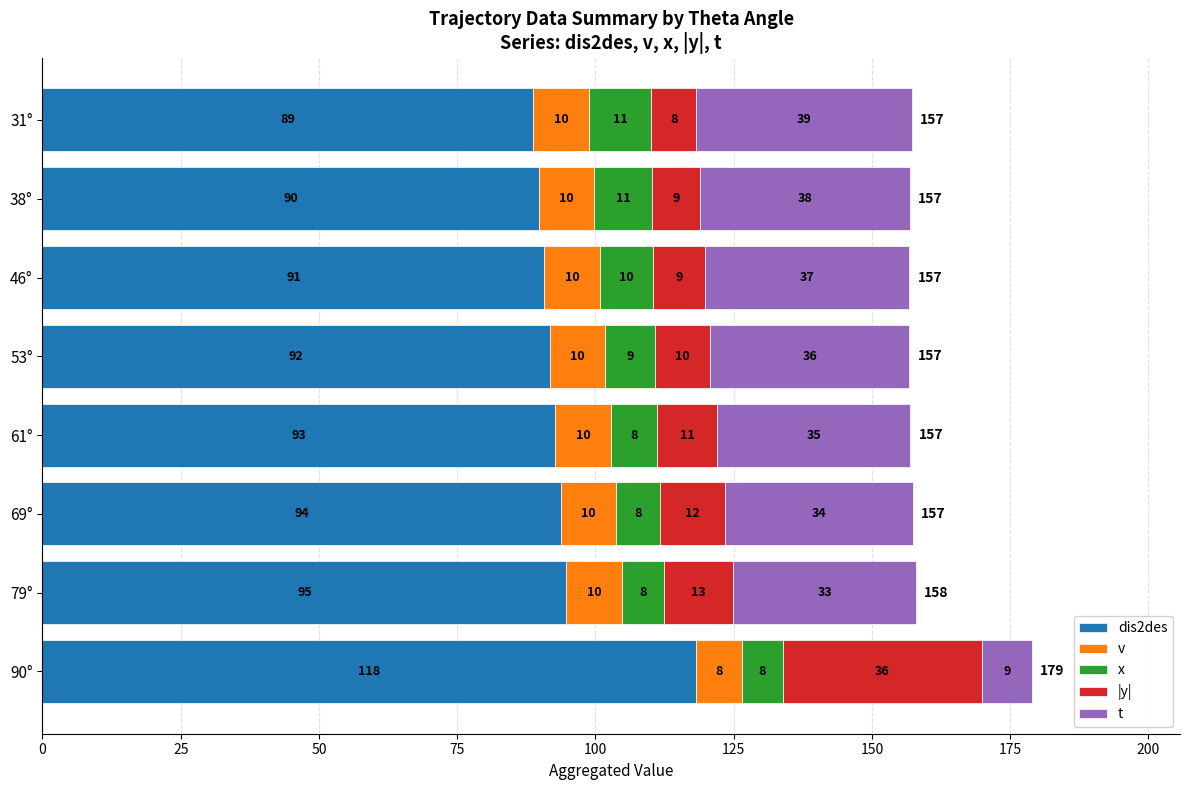

At which category is the sum across all series the highest?

90°